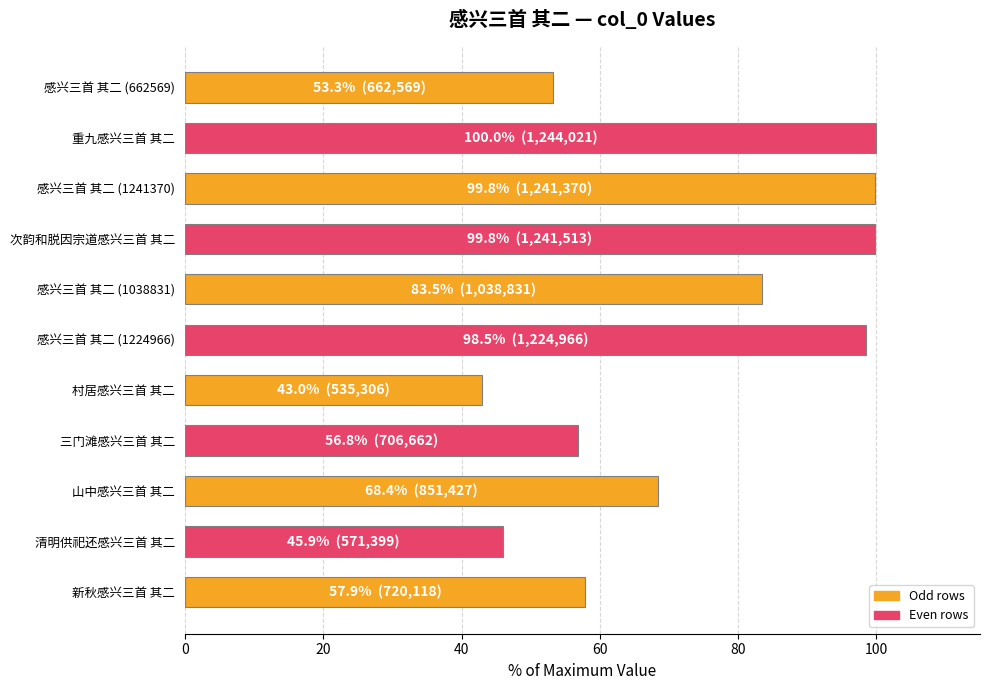

What position from the top is 三门滩感兴三首 其二?

8